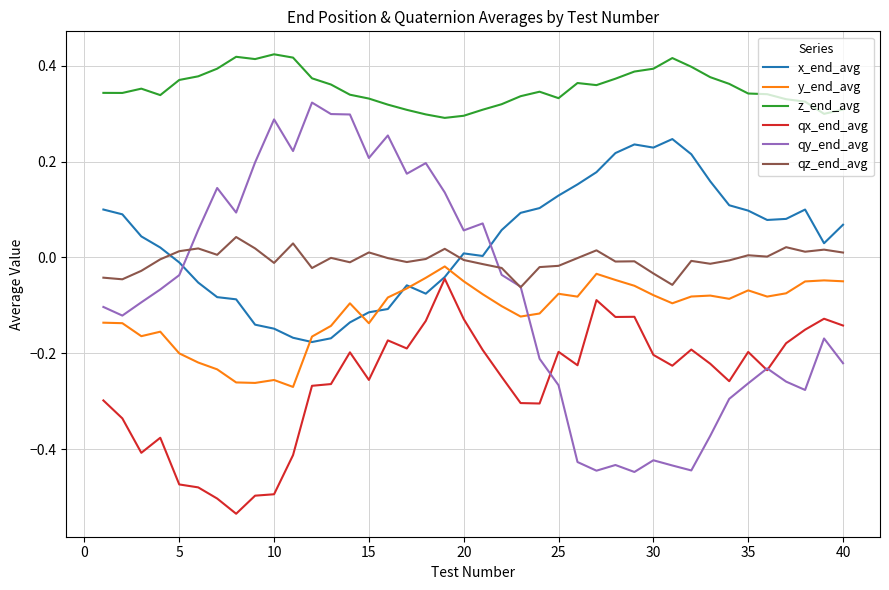

What are all the series names shown in the legend?

x_end_avg, y_end_avg, z_end_avg, qx_end_avg, qy_end_avg, qz_end_avg